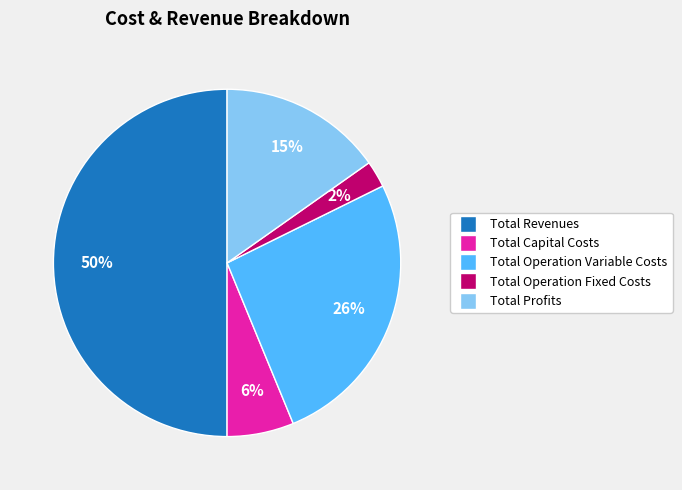

To the nearest percent, what is the difference between the largest and smallest slice percentages?

48%